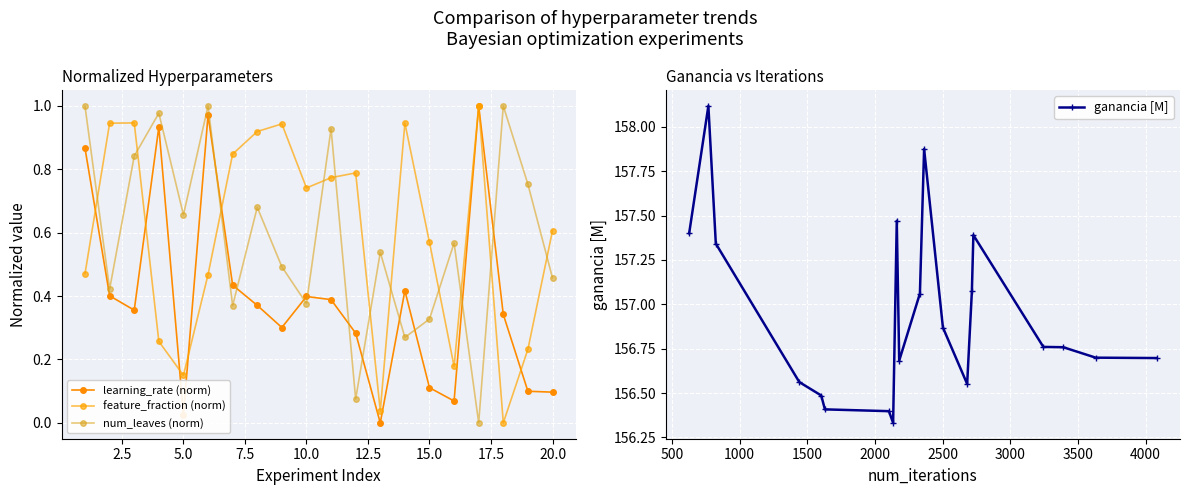

How many values in learning_rate (norm) are above zero?

19